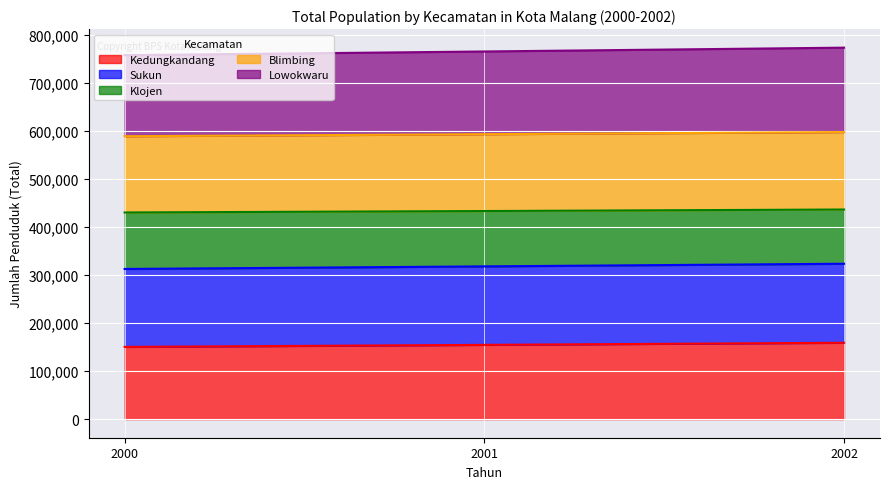

What is the total value across all series at 2000?

756982